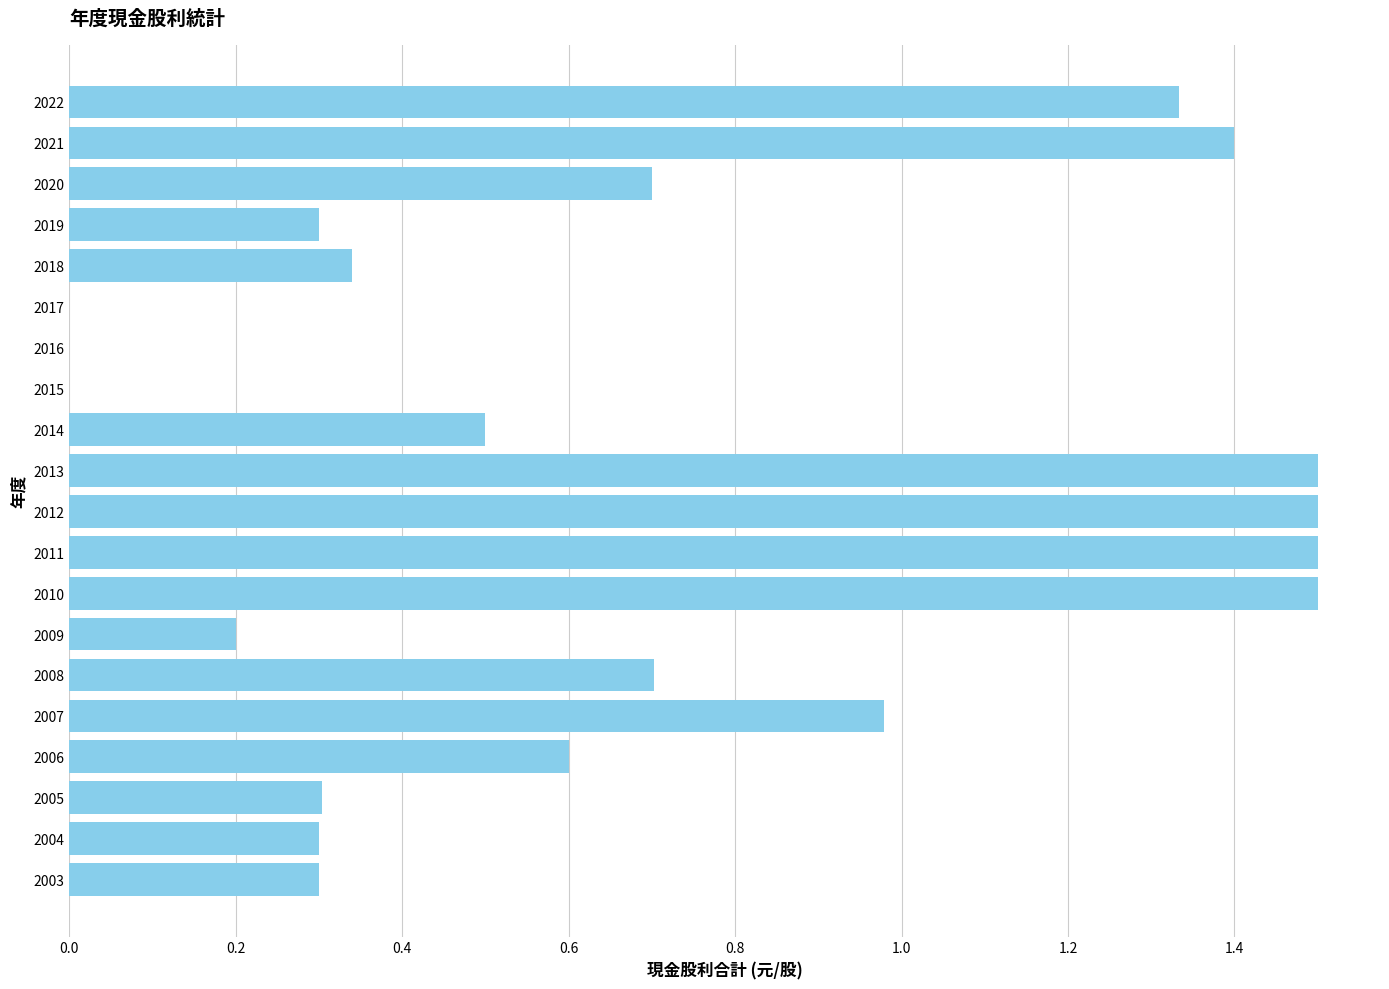

The chart shows a value of 1.5 at 2011. True or false?

True